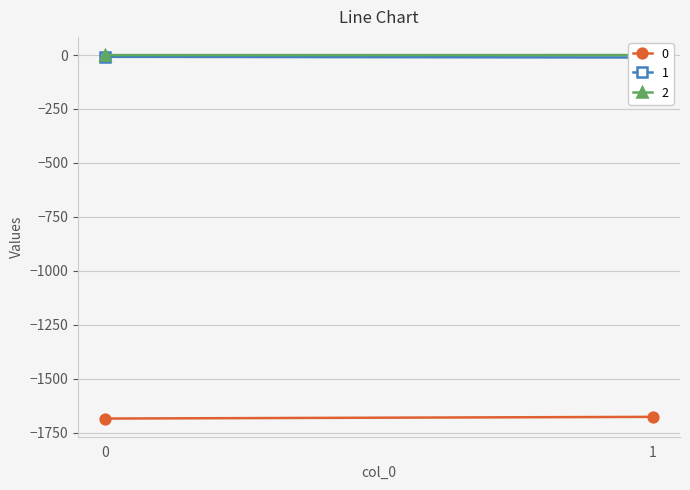

The value of 0 at 1 is -2770.6. True or false?

False